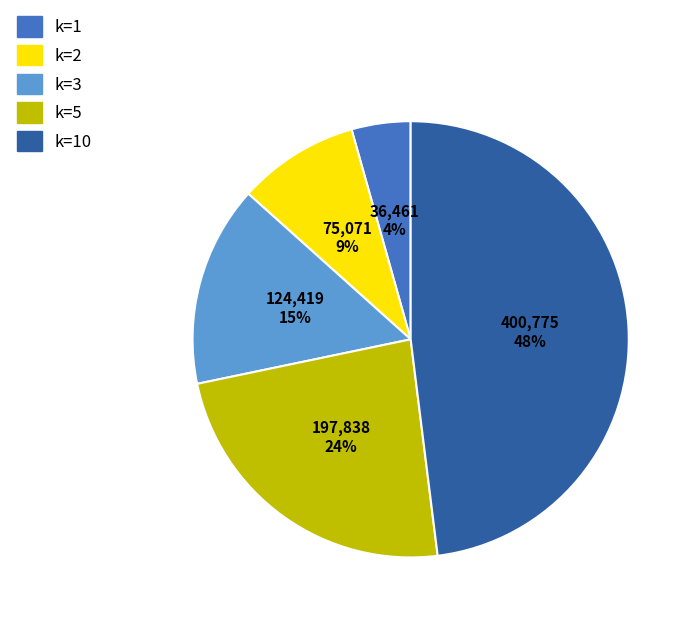

Which slice is the smallest?

k=1